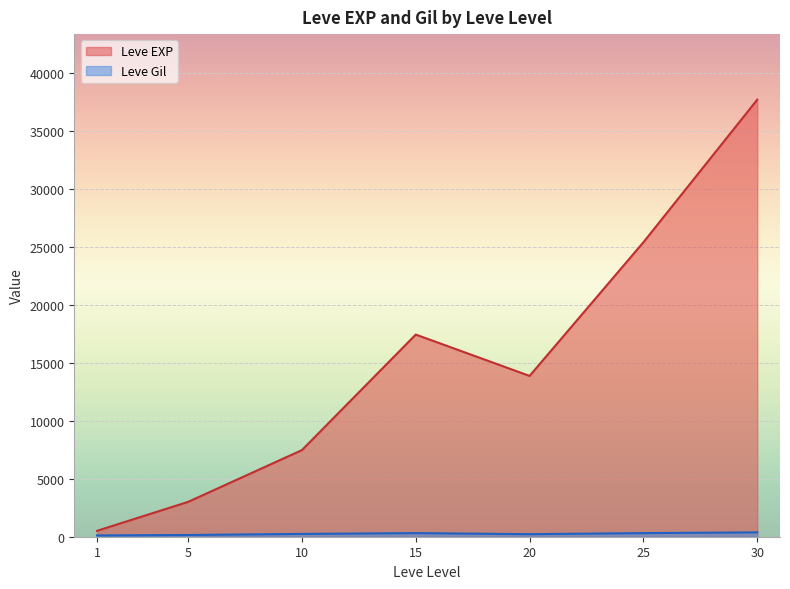

Which series has the largest range (max minus min)?

Leve EXP